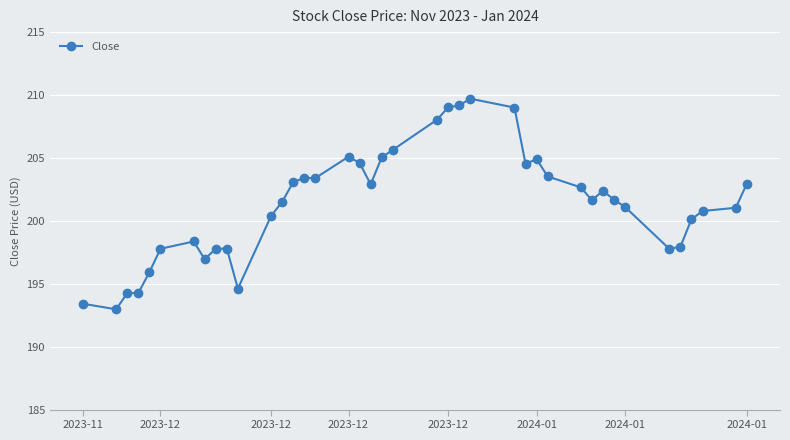

What is the difference between the maximum and minimum values?

16.7